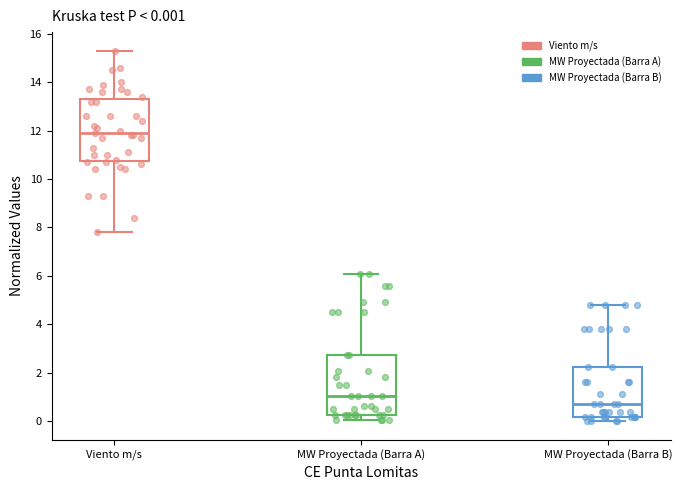

Which box's median line is the lowest?

MW Proyectada (Barra B)